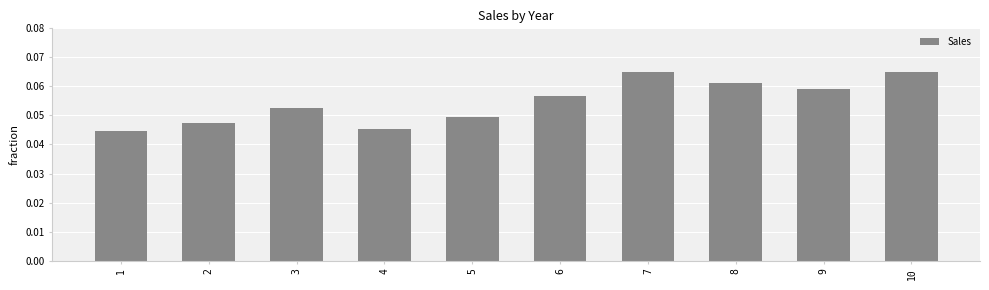

What is the sum of all values?

0.5